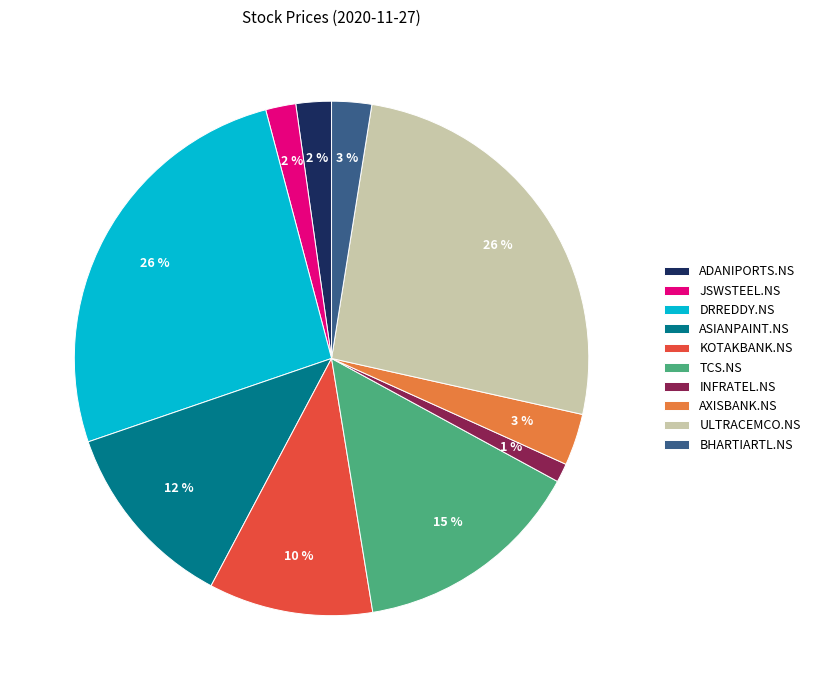

Is there a majority slice in this chart?

No